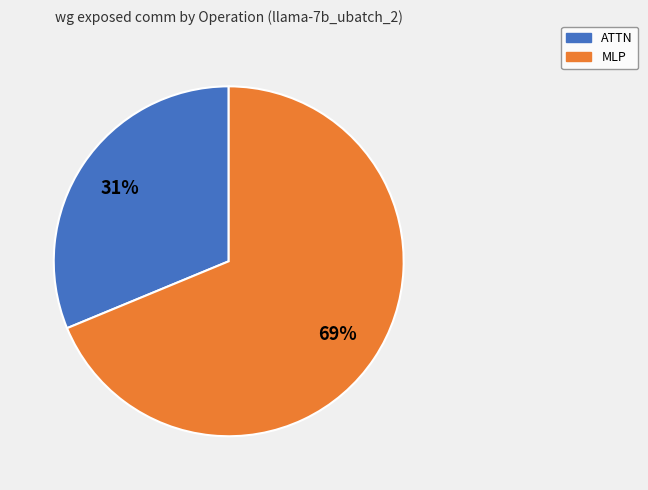

Count the number of slices in the pie.

2